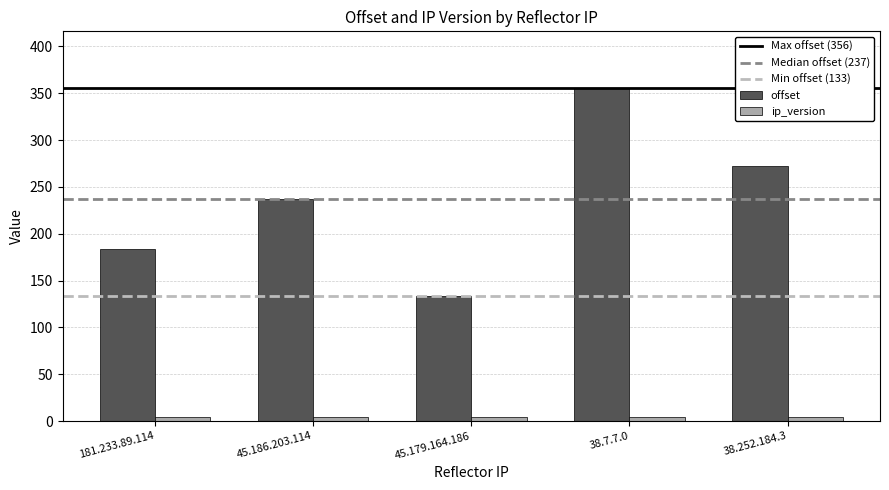

The value of offset at 181.233.89.114 is 184. True or false?

True